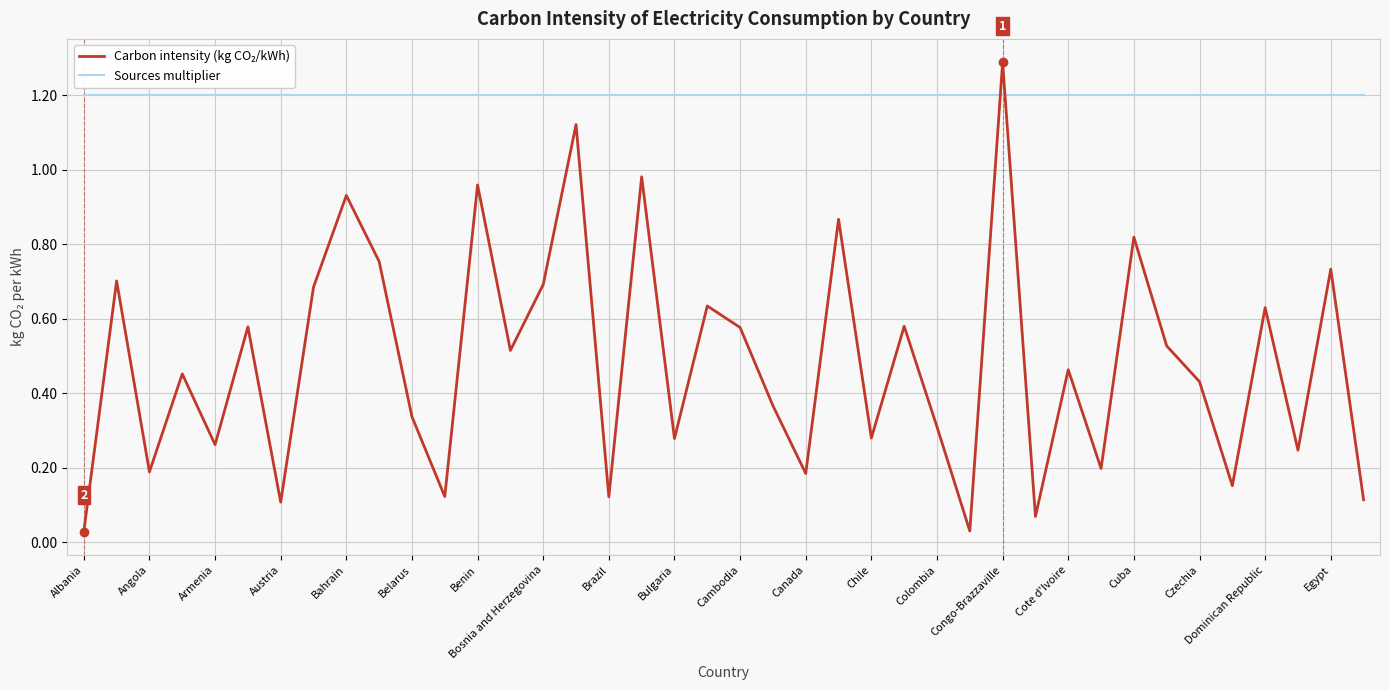

What is the maximum value shown in the chart?

1.3